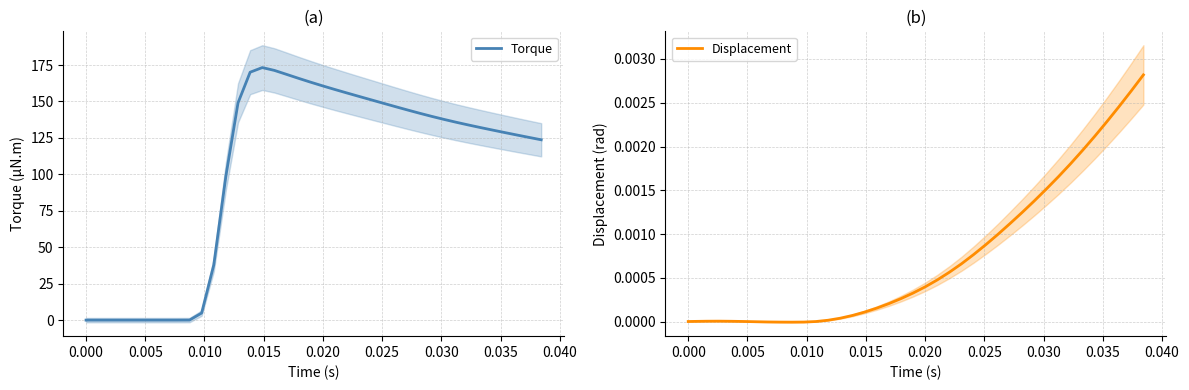

How many values in the Displacement series exceed 0?

32